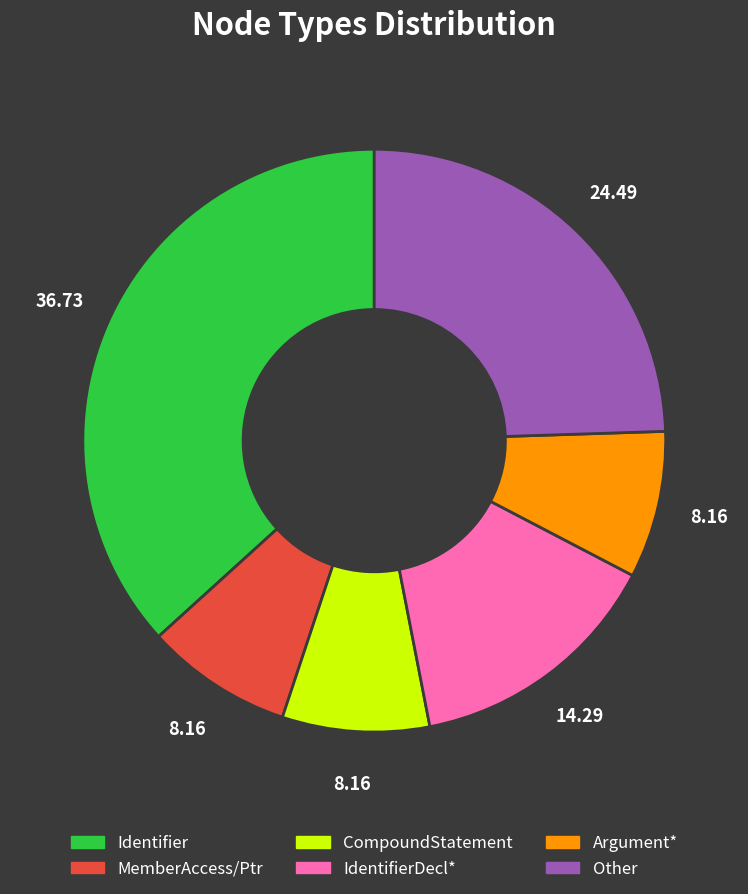

Is there any slice that represents more than half of the pie?

No